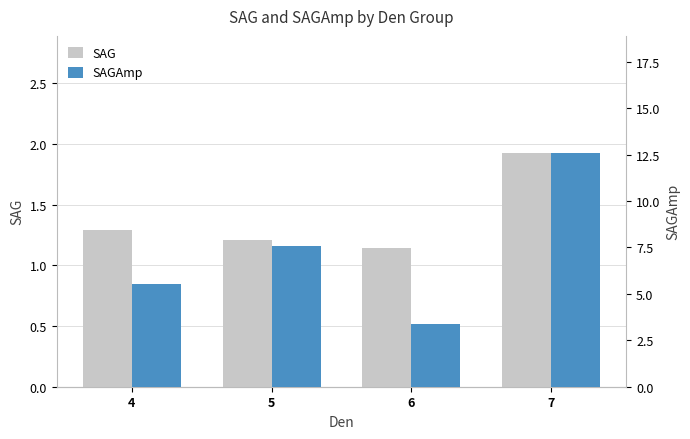

Which category has the highest value in the SAGAmp series?

7